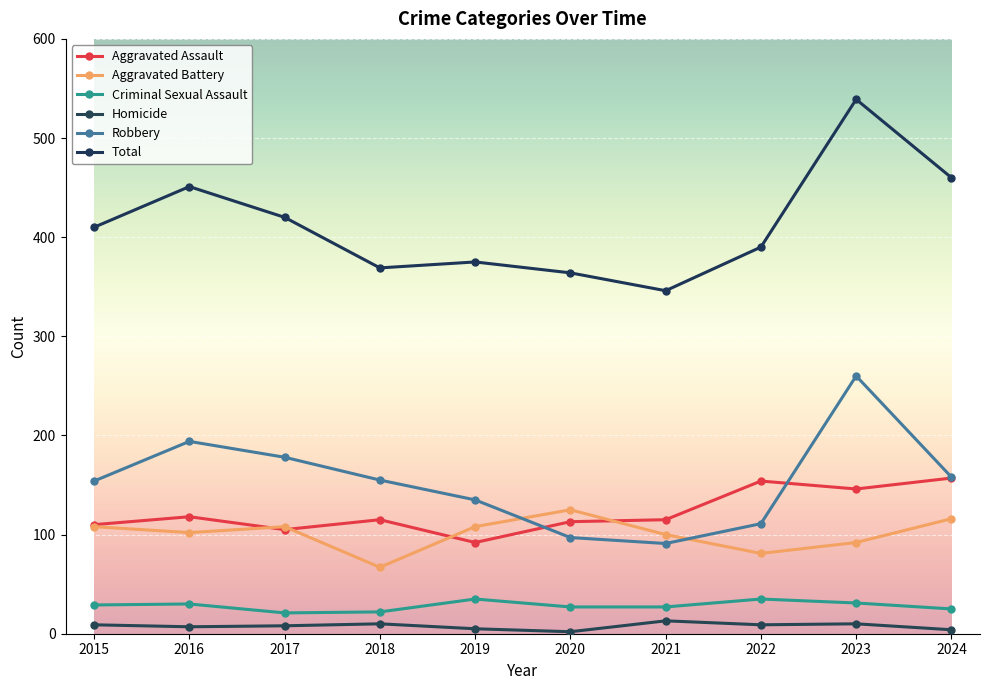

Is this an area chart (filled region under the line)?

No